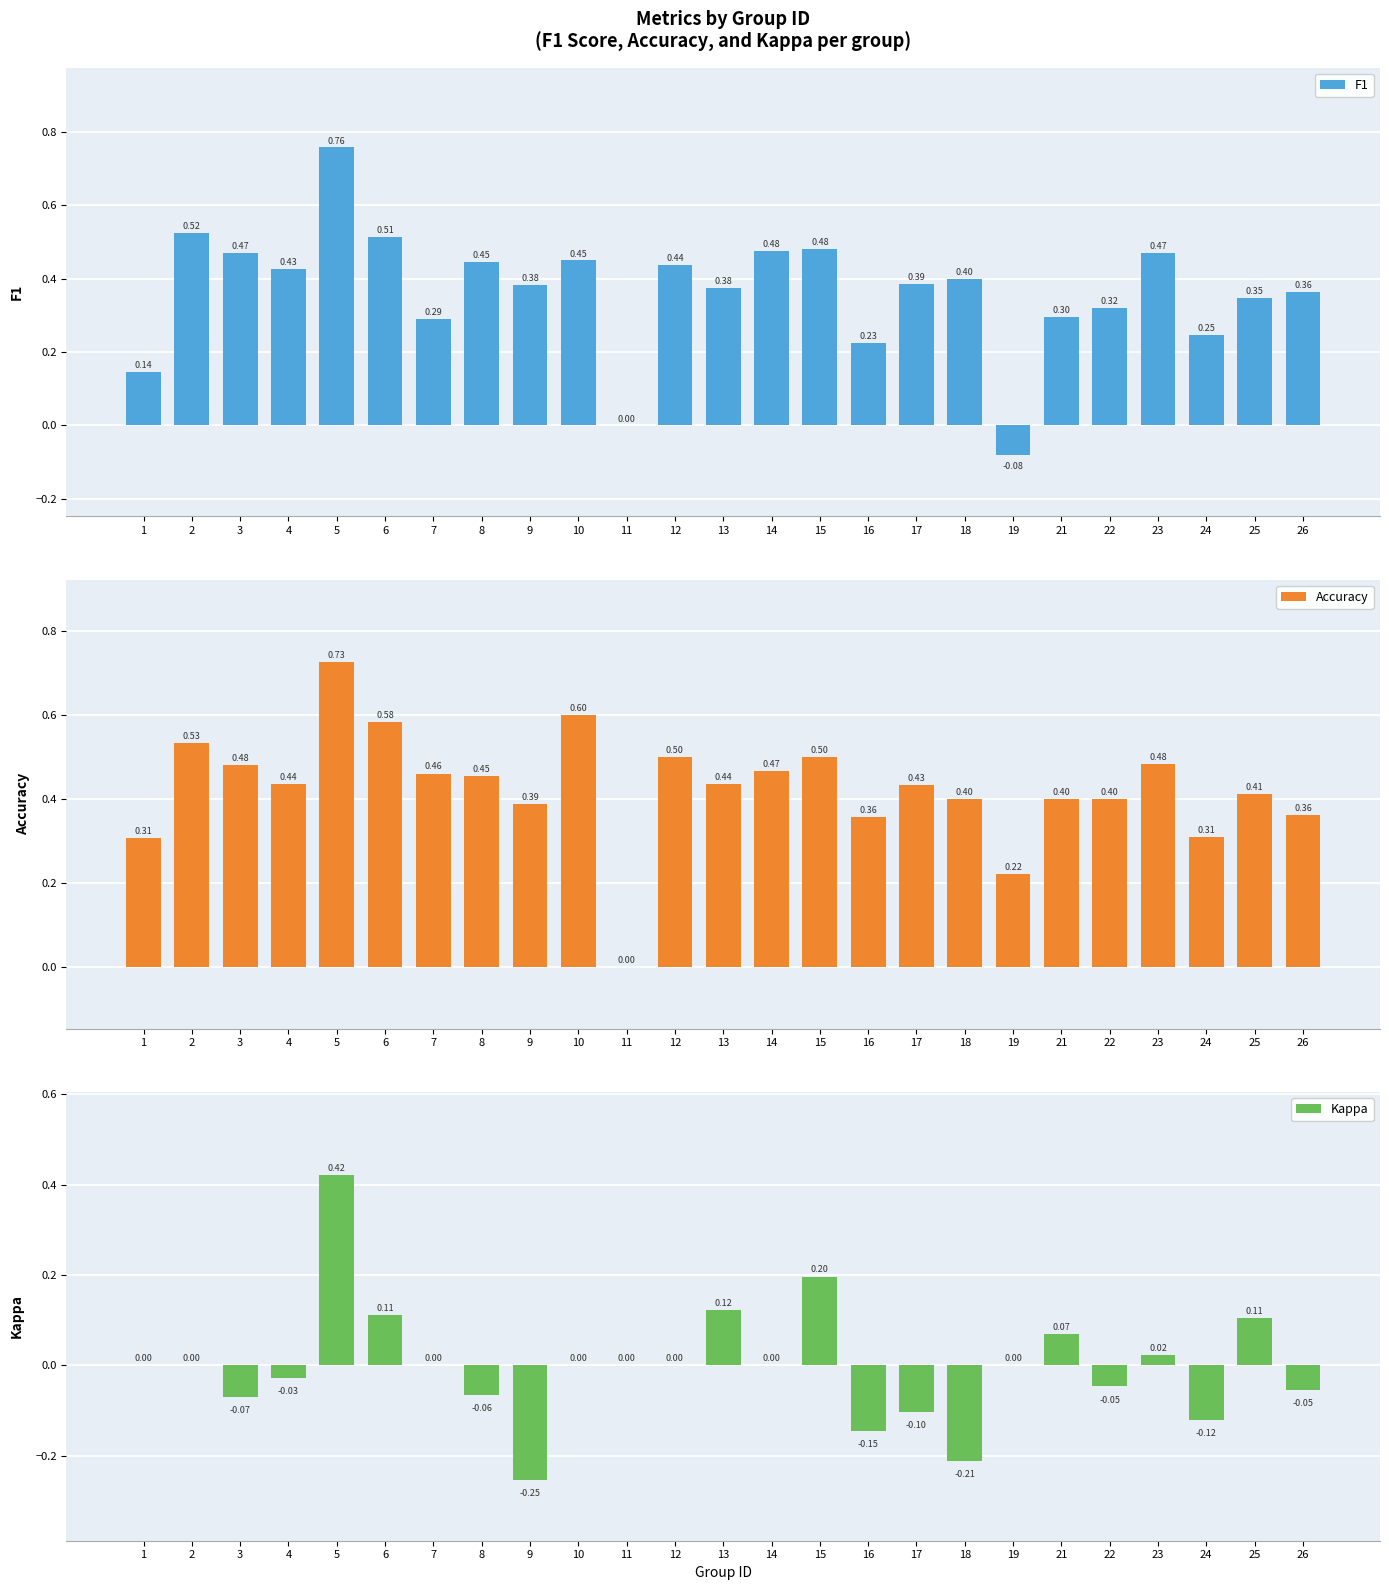

At which category is the sum across all series the highest?

5